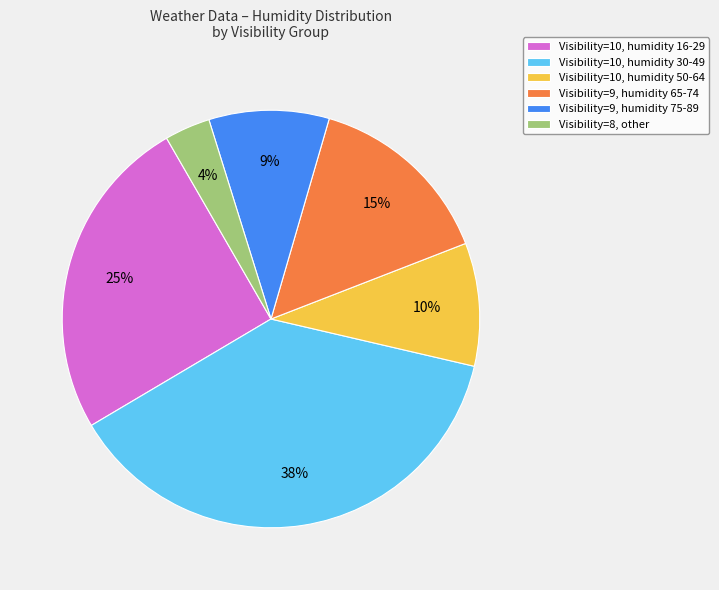

Between Visibility=10, humidity 50-64 and Visibility=8, other, which is larger?

Visibility=10, humidity 50-64